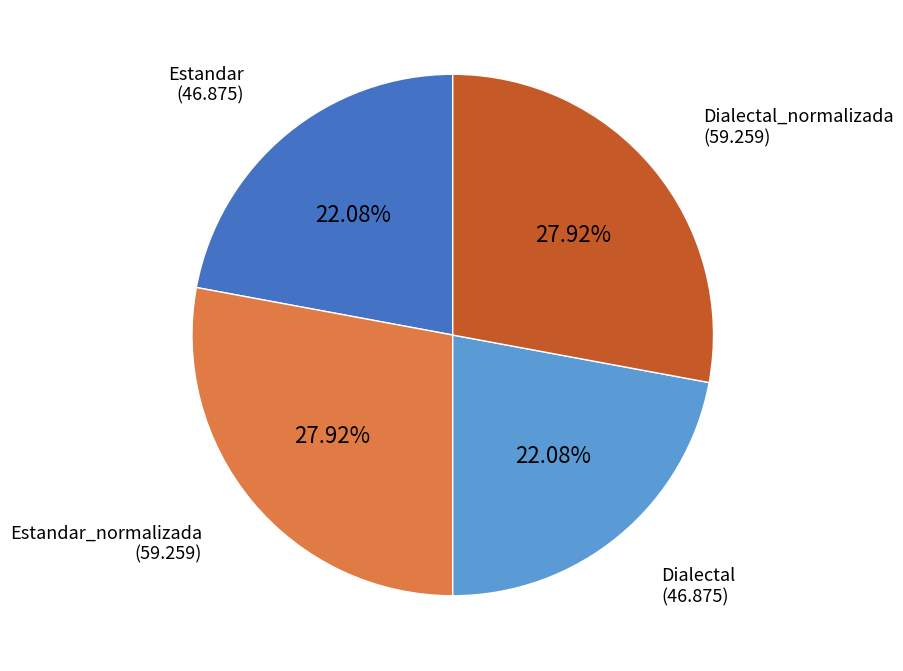

Count the number of slices in the pie.

4